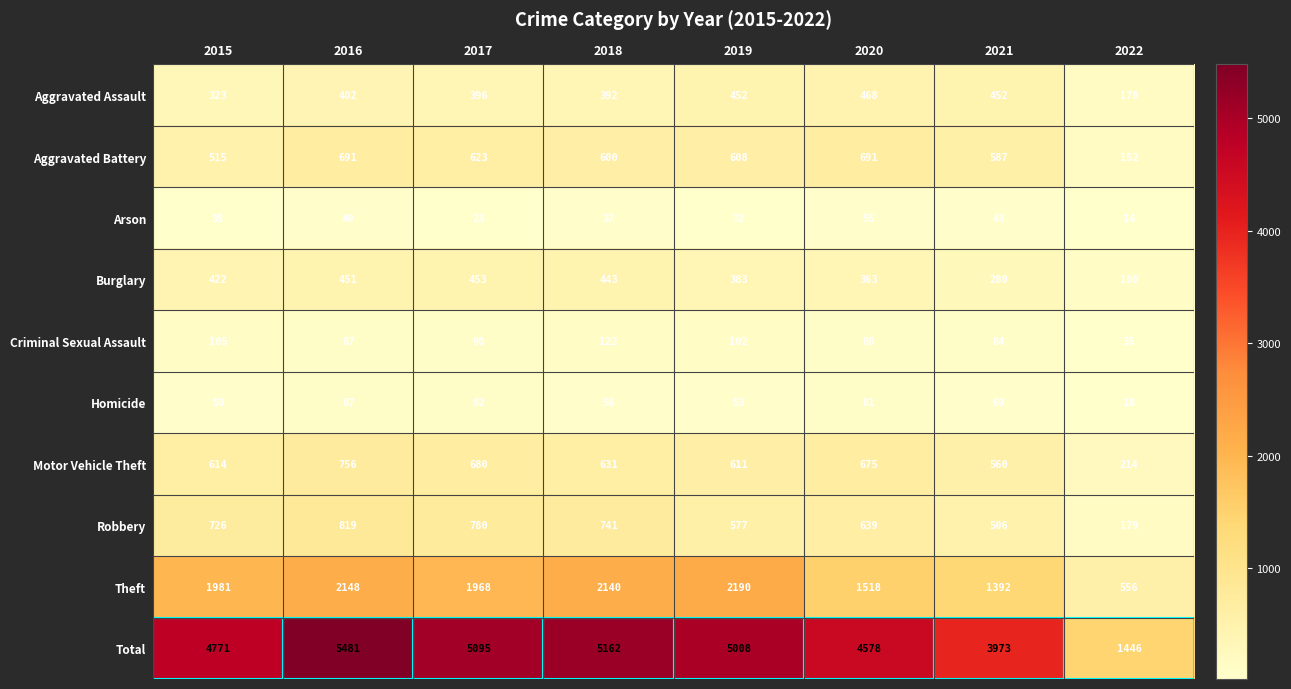

Where is Motor Vehicle Theft nearest to the value 485?

2021